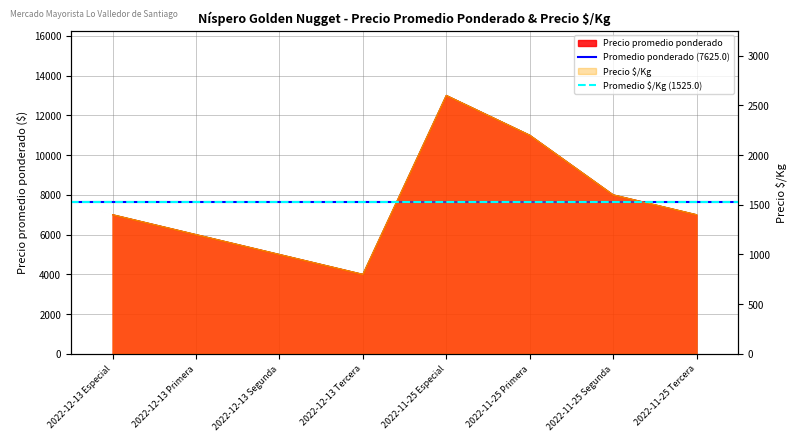

Does the chart have visible grid lines?

Yes